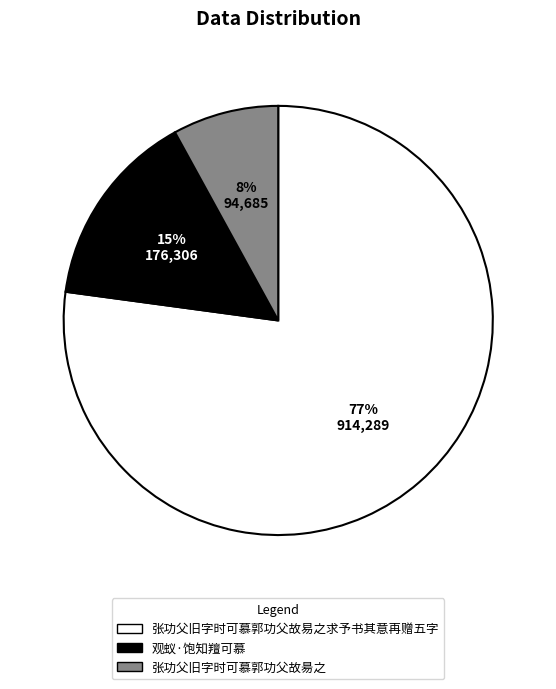

Which category has the biggest portion of the pie?

张功父旧字时可慕郭功父故易之求予书其意再赠五字